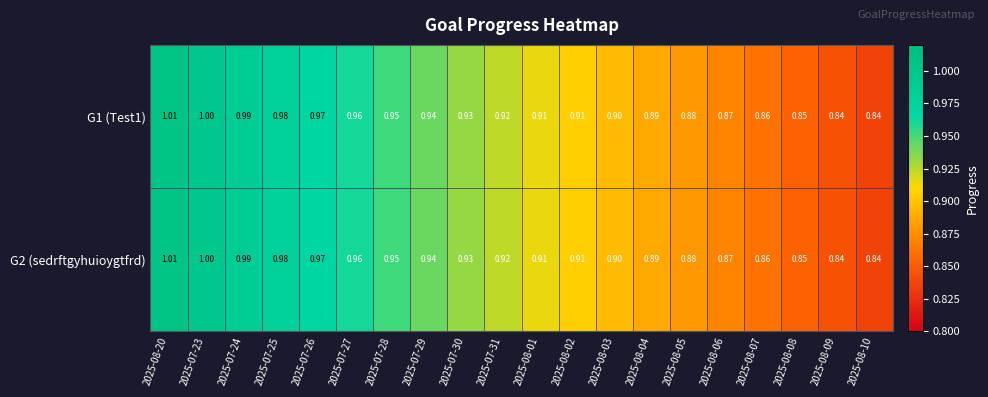

Is the value of G1 (Test1) at 2025-07-23 greater than the value of G2 (sedrftgyhuioygtfrd) at 2025-08-02?

Yes